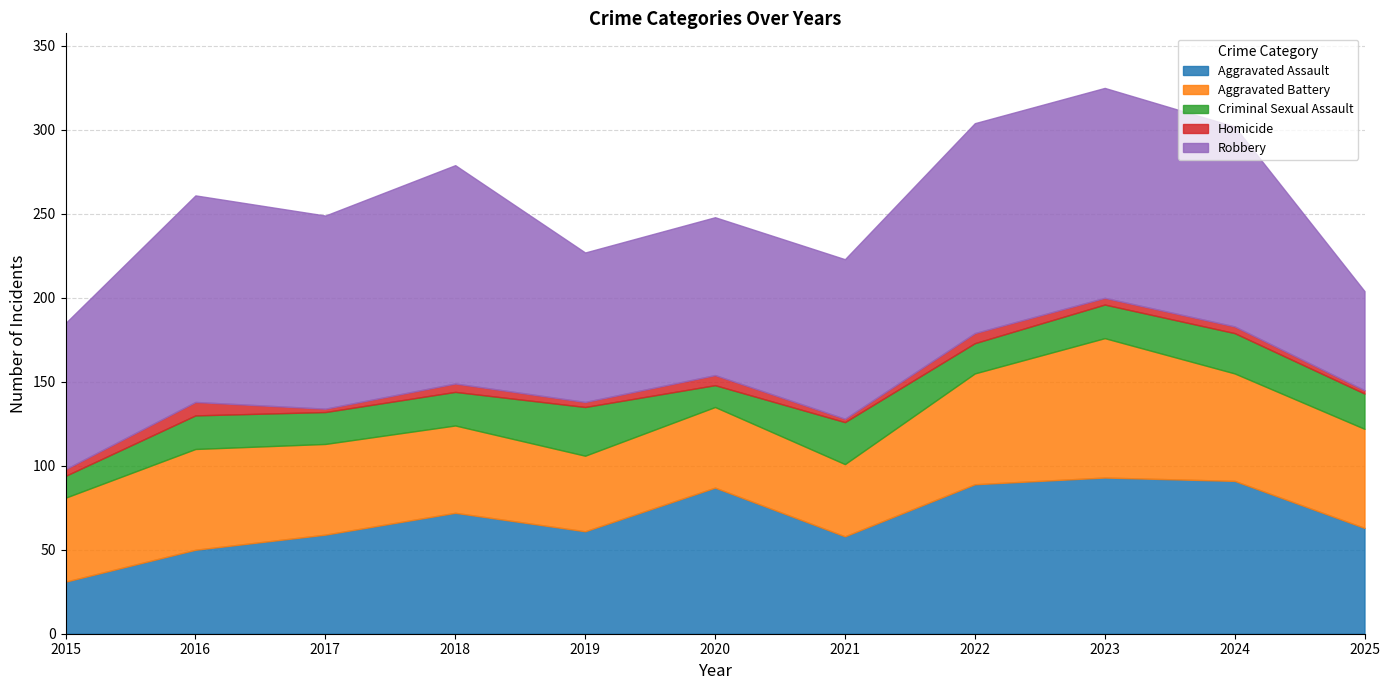

True or false: Robbery and Homicide cross at least once.

False